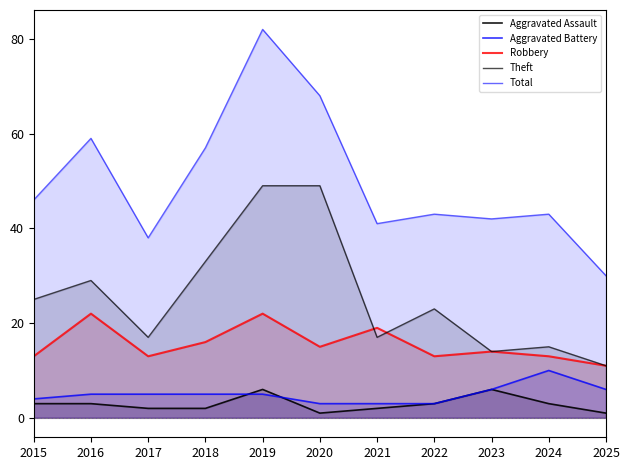

How many data points in Total are above 43?

5